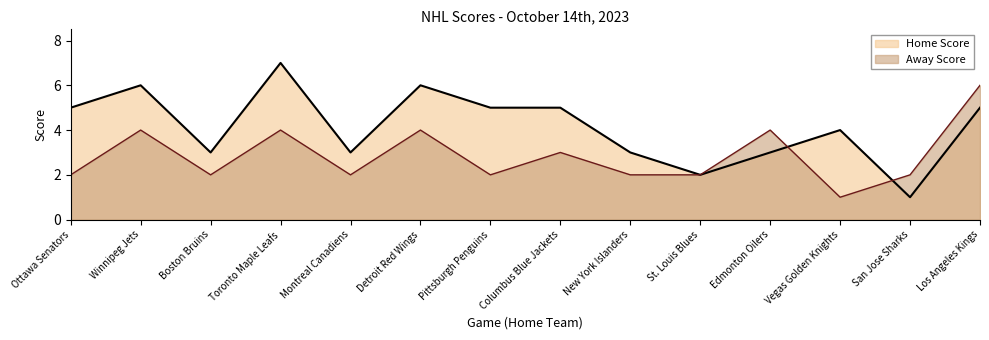

Where is the first local minimum for Home Score?

Boston Bruins